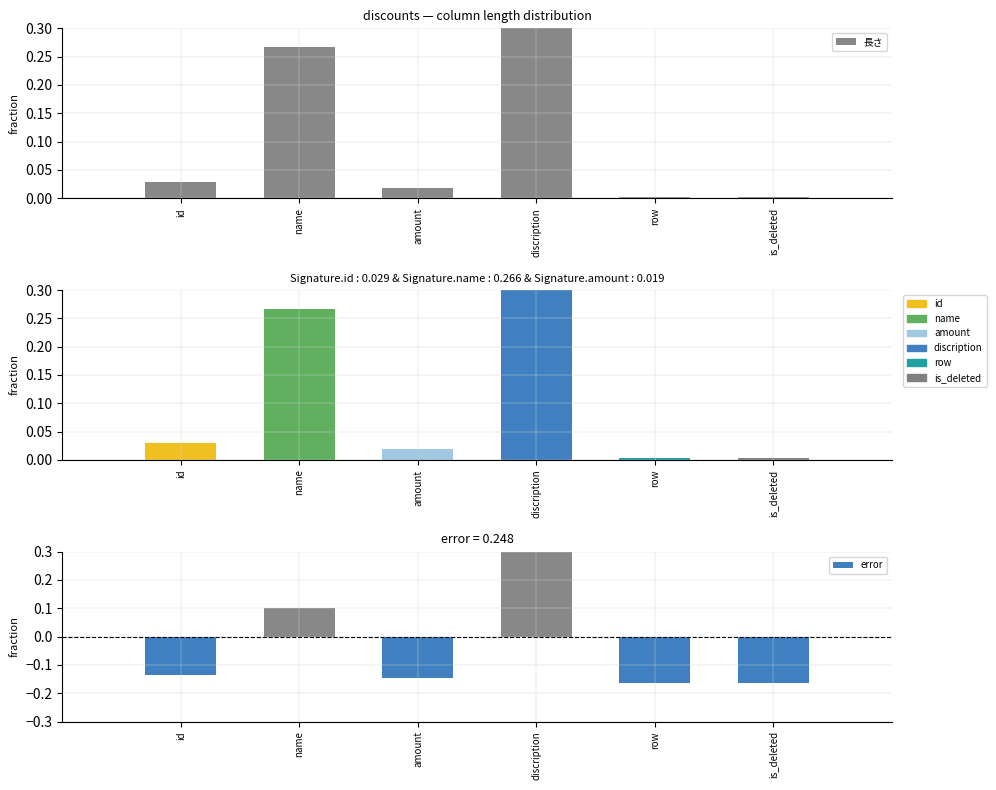

How many negative values does the error series have?

4